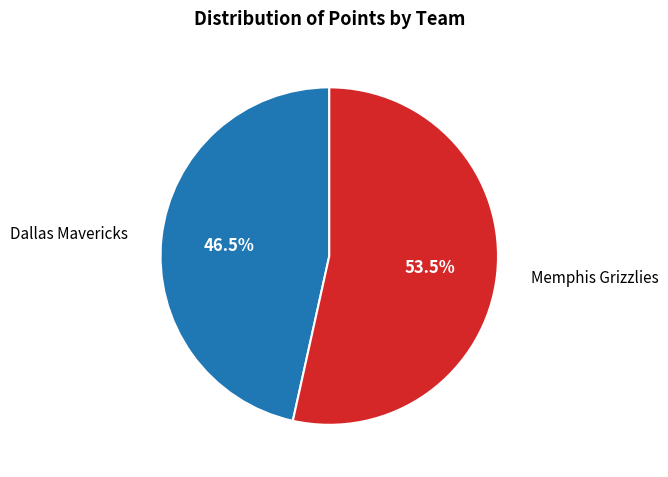

The Dallas Mavericks slice represents 53% of the pie. True or false?

False